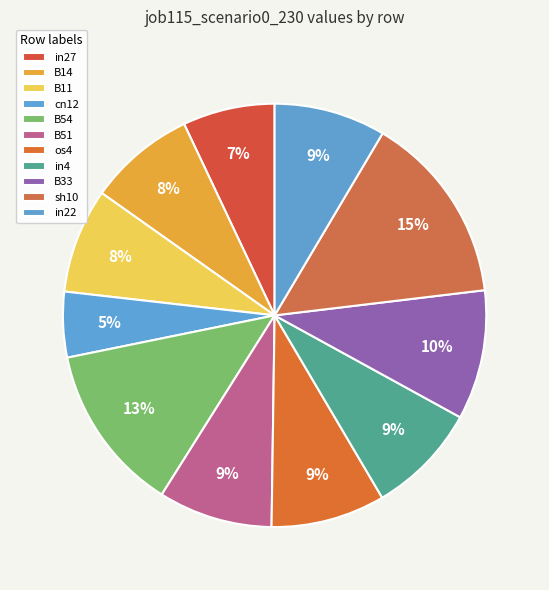

Count the number of slices in the pie.

11